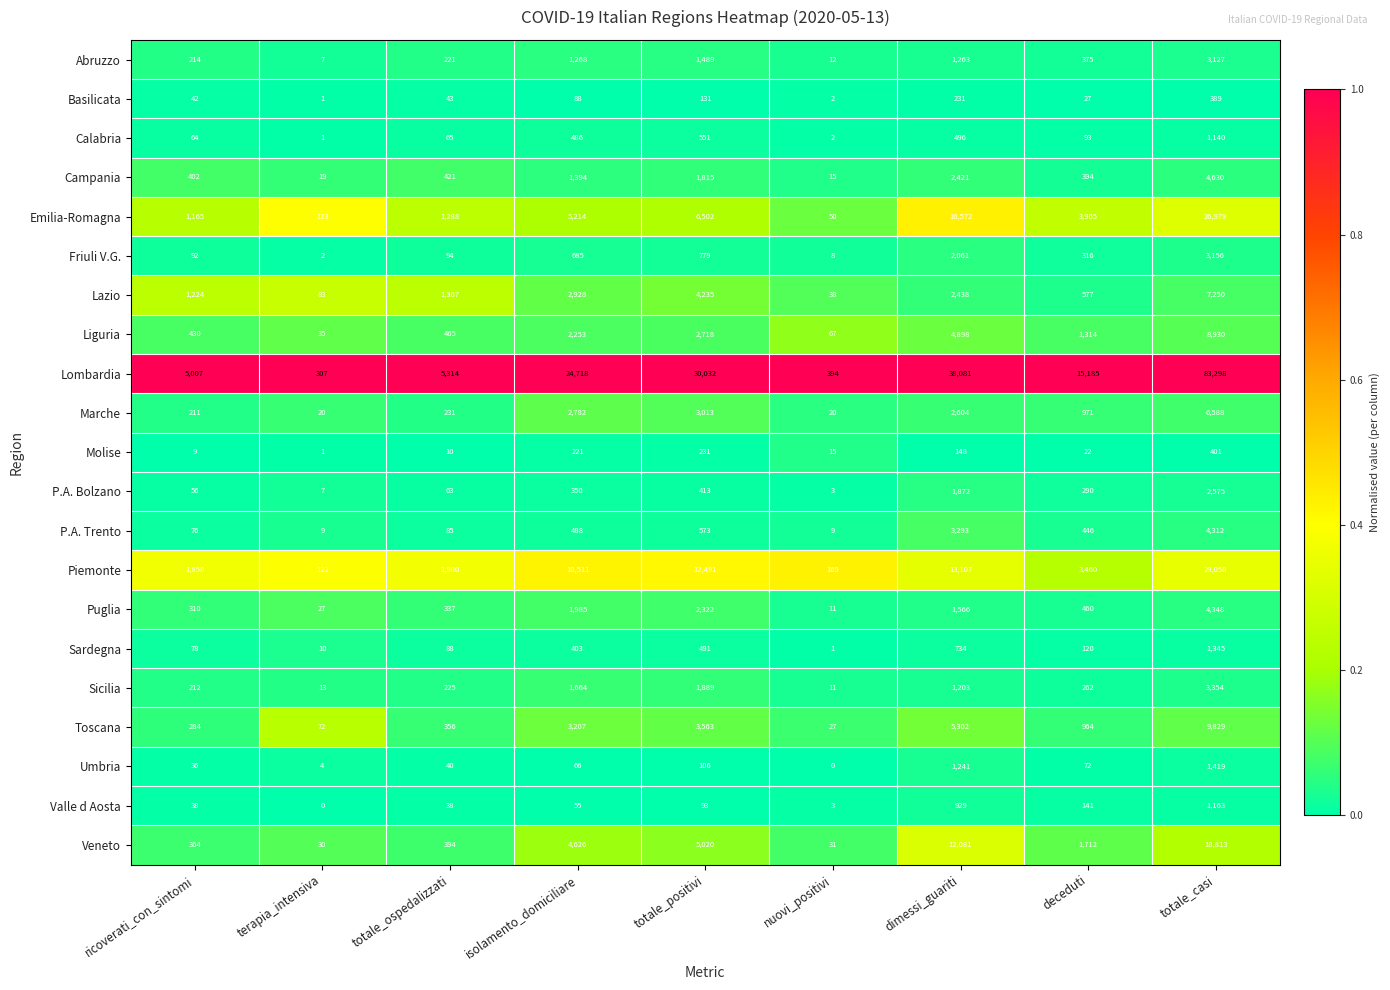

True or false: P.A. Trento has a value of 488 at isolamento_domiciliare.

True